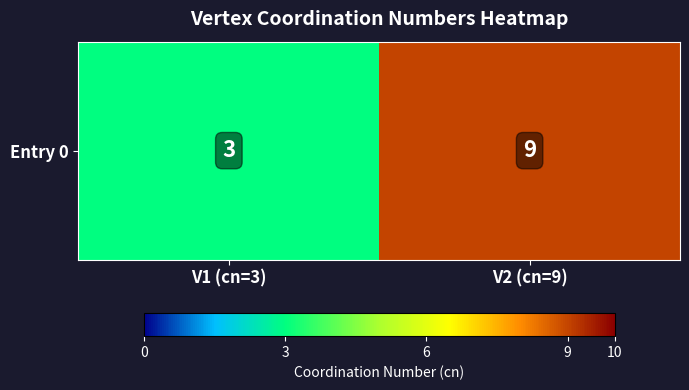

Reading left to right, what are all the values shown in this chart?

3	9